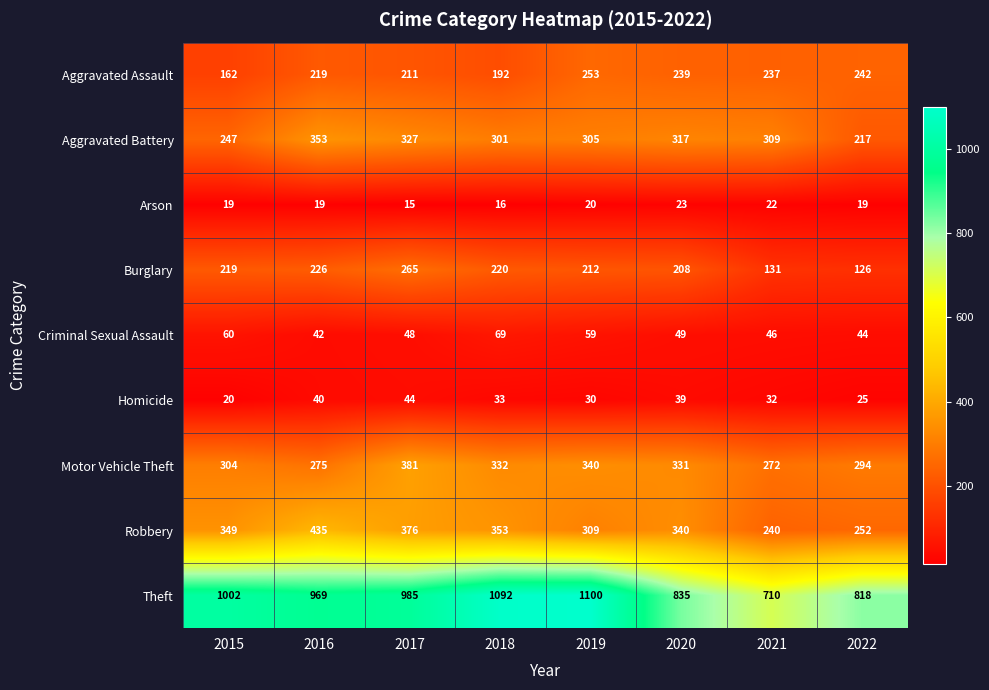

What is the difference between the second highest and minimum values in the Arson series?

7